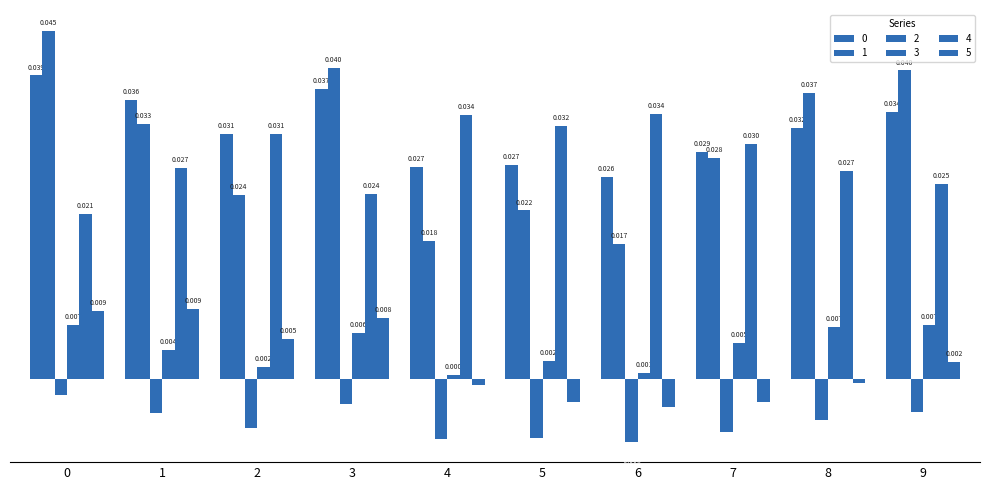

List the series in order of their peak value, highest first.

1, 0, 4, 5, 3, 2